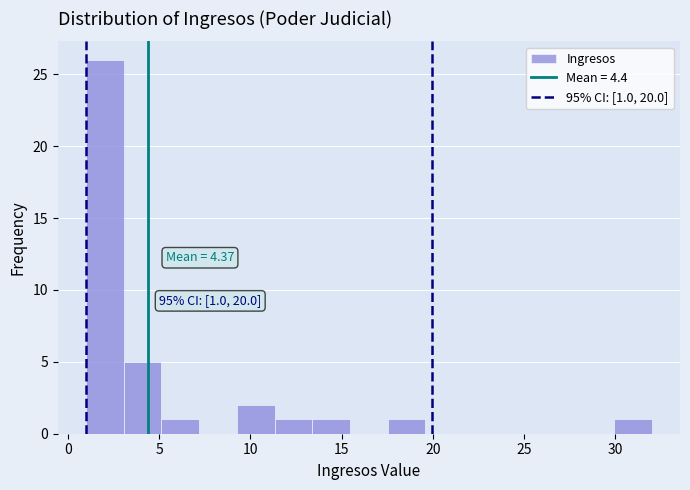

Which range on the x-axis has the tallest bar?

1.0 to 3.0